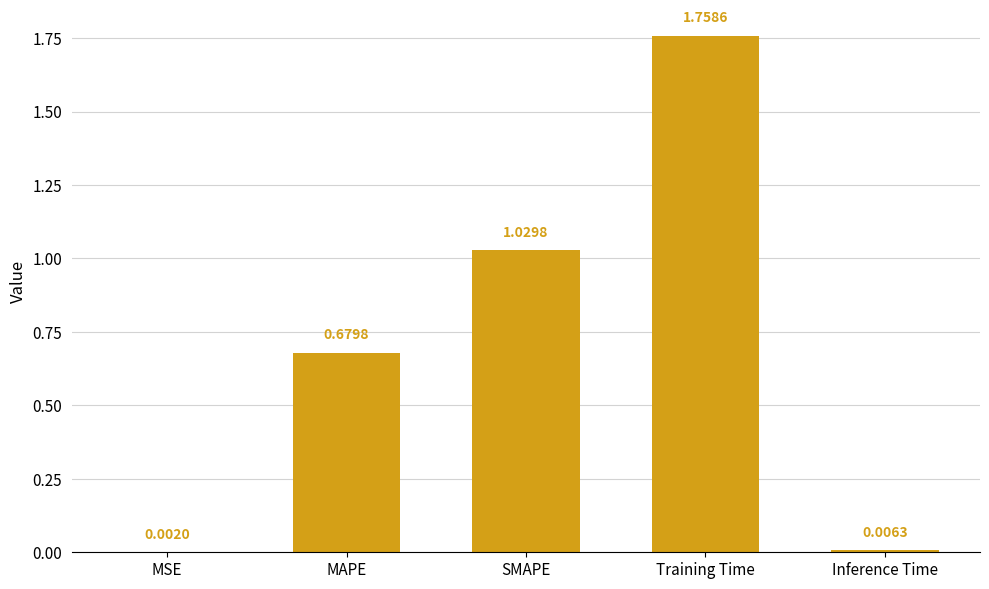

Are the bars horizontal?

No